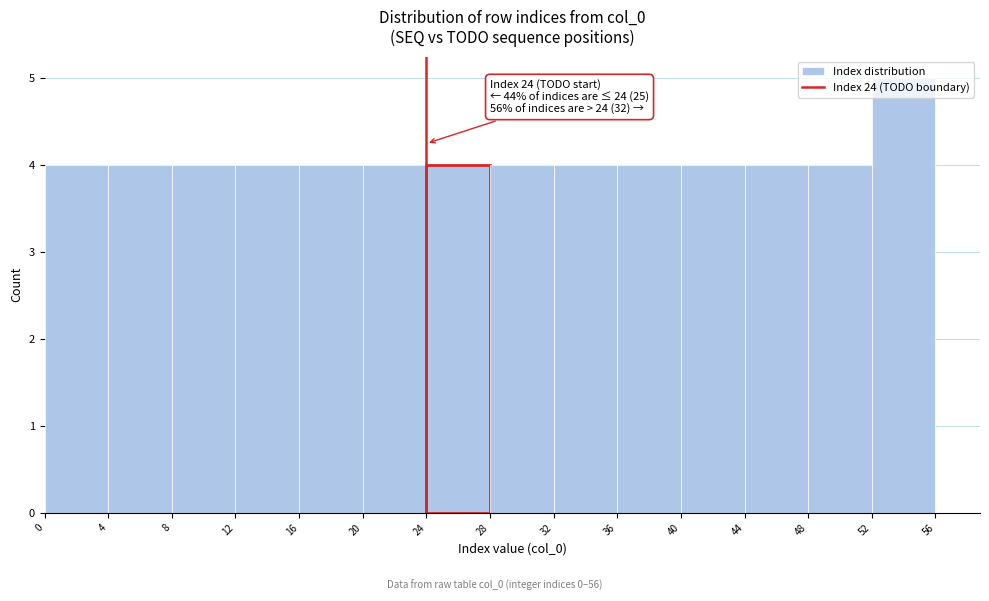

Over which range of the x-axis is the bar tallest?

52 to 56